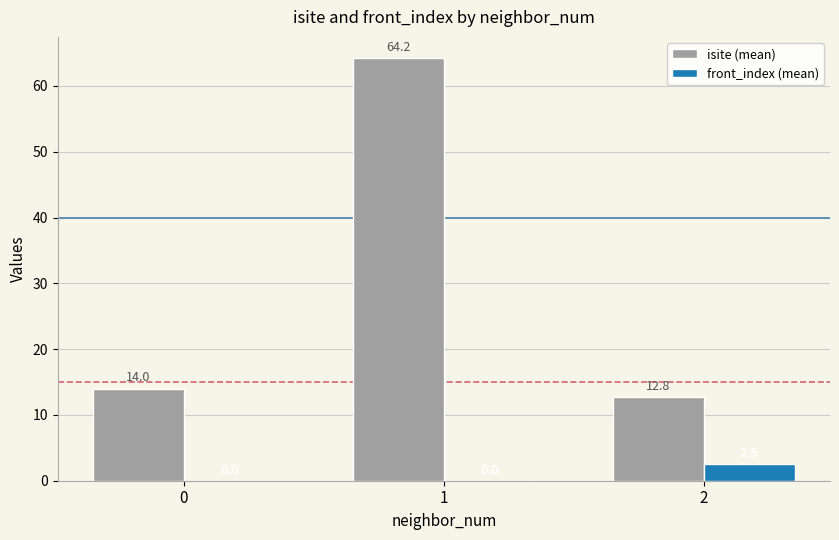

Which series changed the most between 1 and 2?

isite (mean)